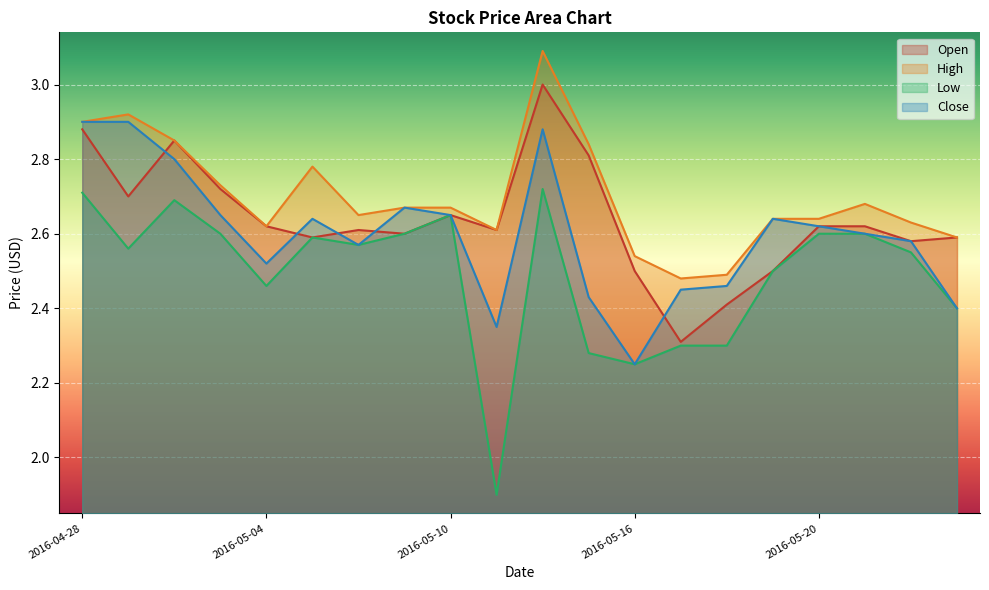

Reading left to right, list all the values displayed in this chart.

Open: 2.9	2.7	2.9	2.7	2.6	2.6	2.6	2.6	2.6	2.6	3.0	2.8	2.5	2.3	2.4	2.5	2.6	2.6	2.6	2.6
High: 2.9	2.9	2.9	2.7	2.6	2.8	2.6	2.7	2.7	2.6	3.1	2.8	2.5	2.5	2.5	2.6	2.6	2.7	2.6	2.6
Low: 2.7	2.6	2.7	2.6	2.5	2.6	2.6	2.6	2.6	1.9	2.7	2.3	2.2	2.3	2.3	2.5	2.6	2.6	2.5	2.4
Close: 2.9	2.9	2.8	2.6	2.5	2.6	2.6	2.7	2.6	2.4	2.9	2.4	2.2	2.5	2.5	2.6	2.6	2.6	2.6	2.4